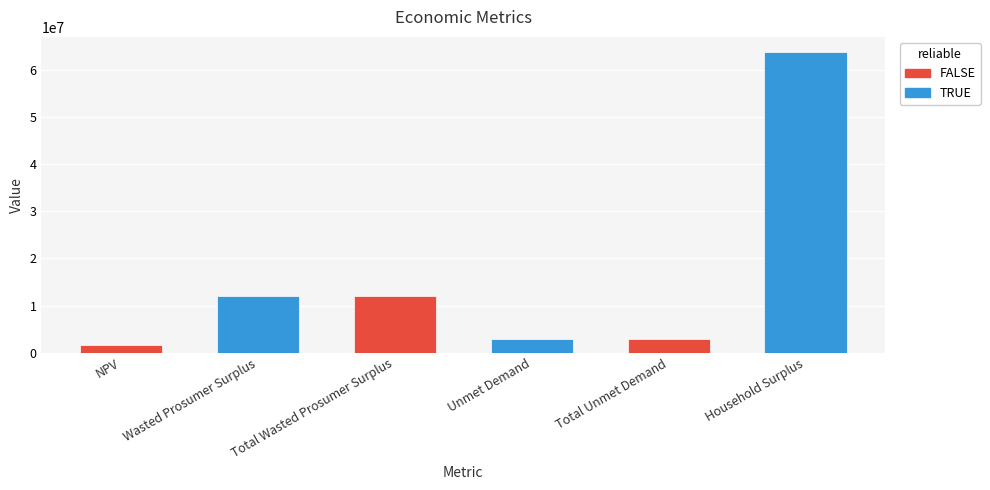

What is the sum of the values at Unmet Demand and Household Surplus?

66656659.9